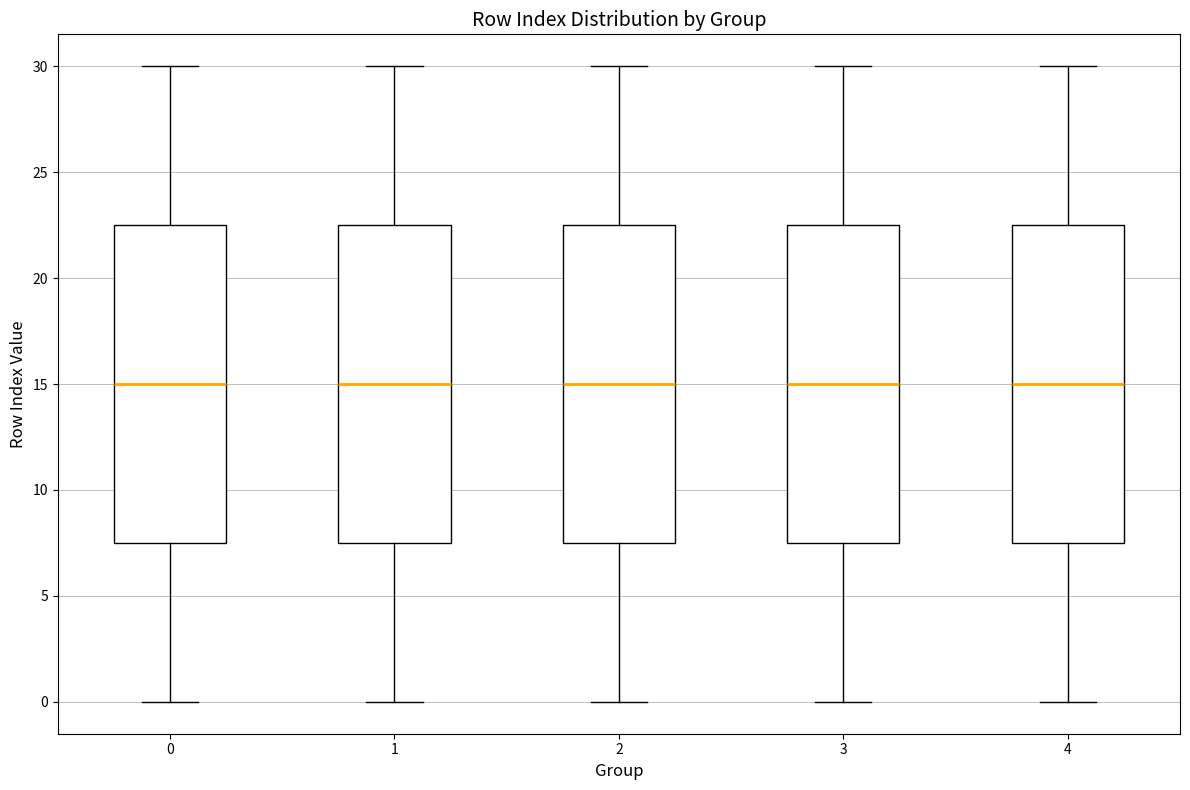

Where does the lower whisker of the box at x = 3 end on the y-axis? The values are not printed on the chart, so give them approximately, as read against the axis.

0.0